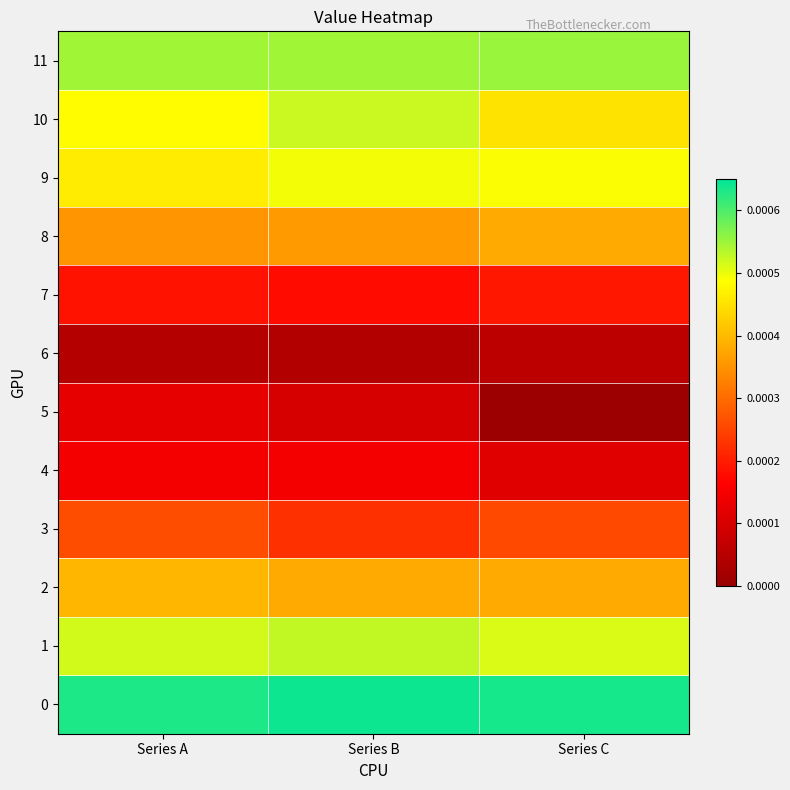

At how many categories does at least one series exceed 0?

3